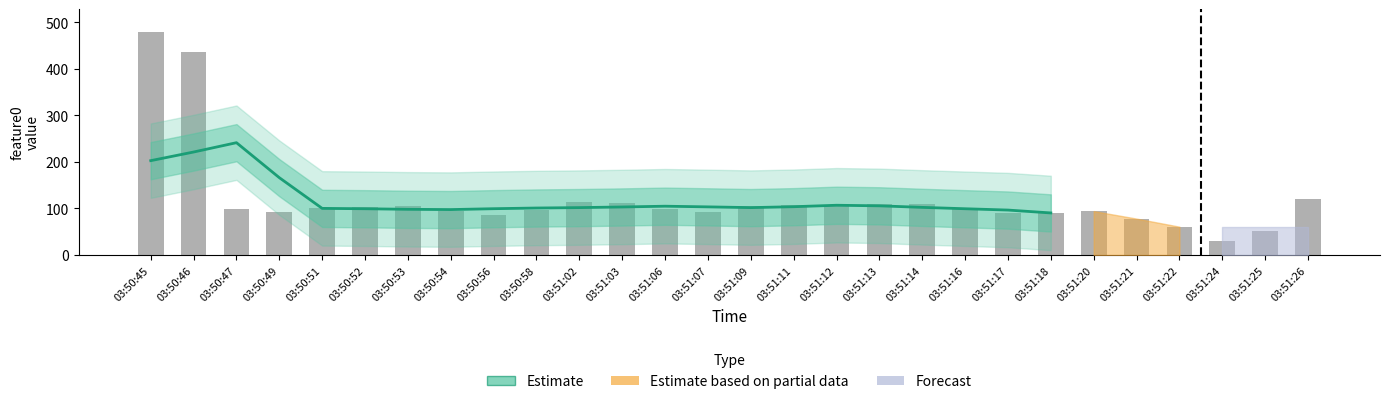

What is the change in value from 03:50:49 to 03:51:06?

-61.3